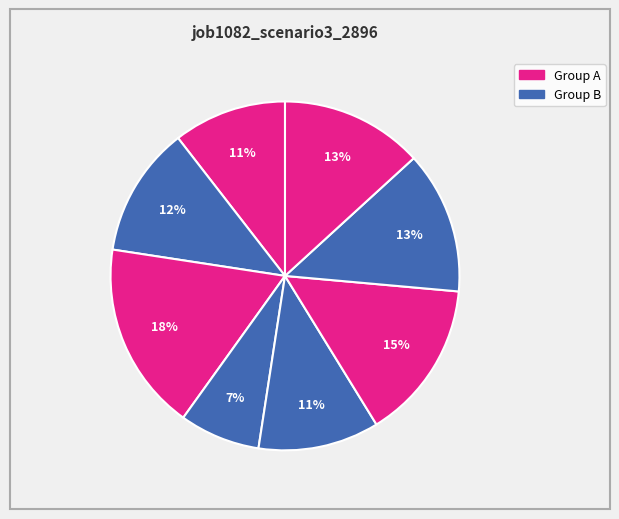

How many segments does this pie chart have?

8